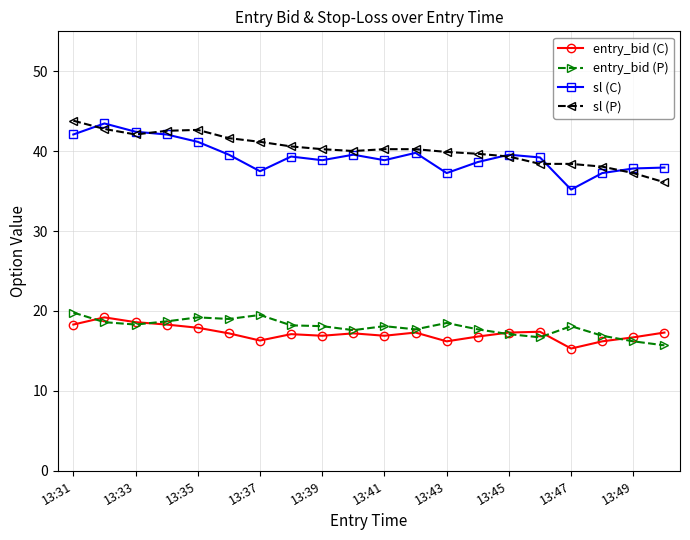

True or false: entry_bid (P) has more than 2 interior local peaks.

True